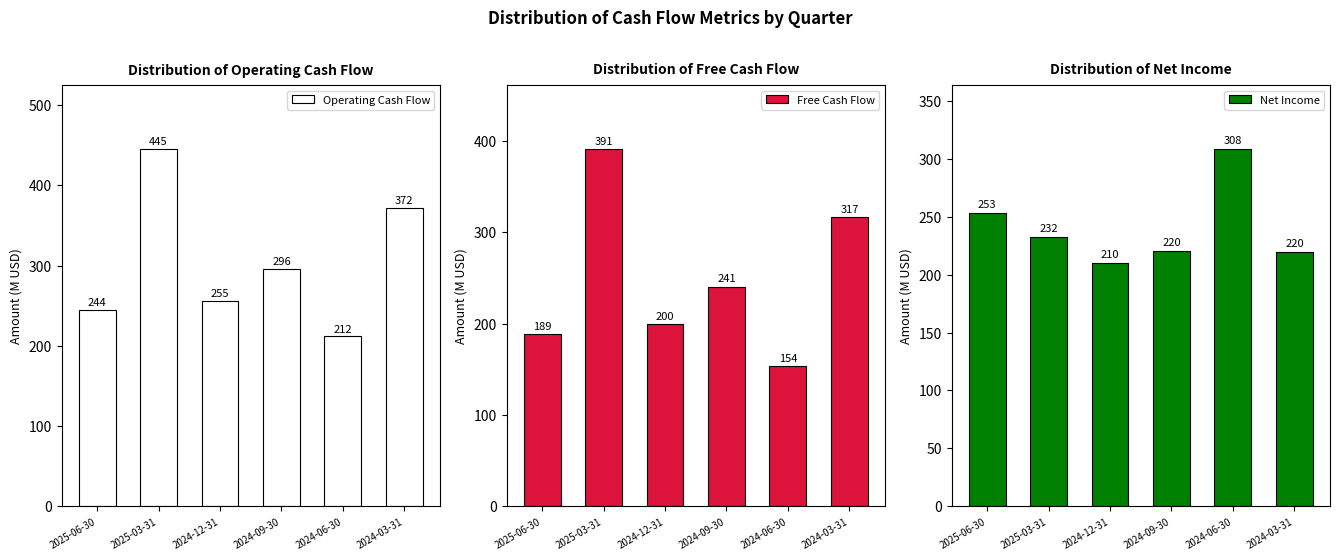

What is the difference between the maximum and minimum values in the Free Cash Flow series?

237.1